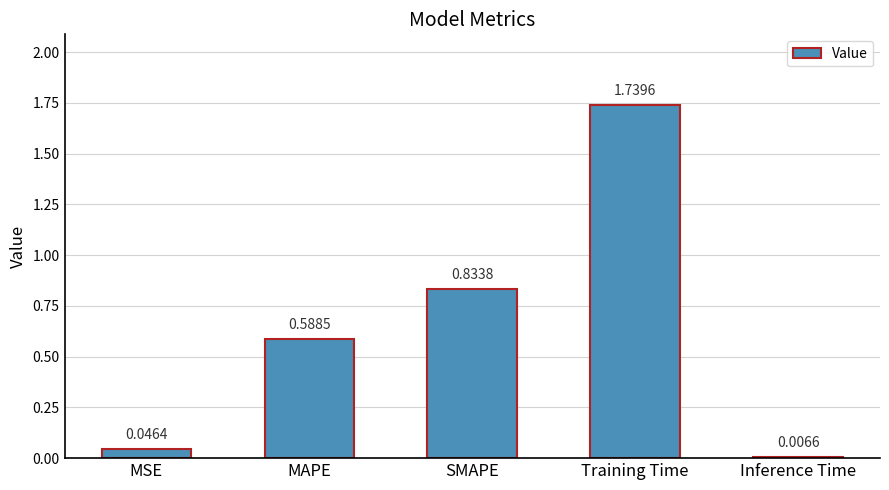

Rank the categories by value from highest to lowest.

Training Time, SMAPE, MAPE, MSE, Inference Time